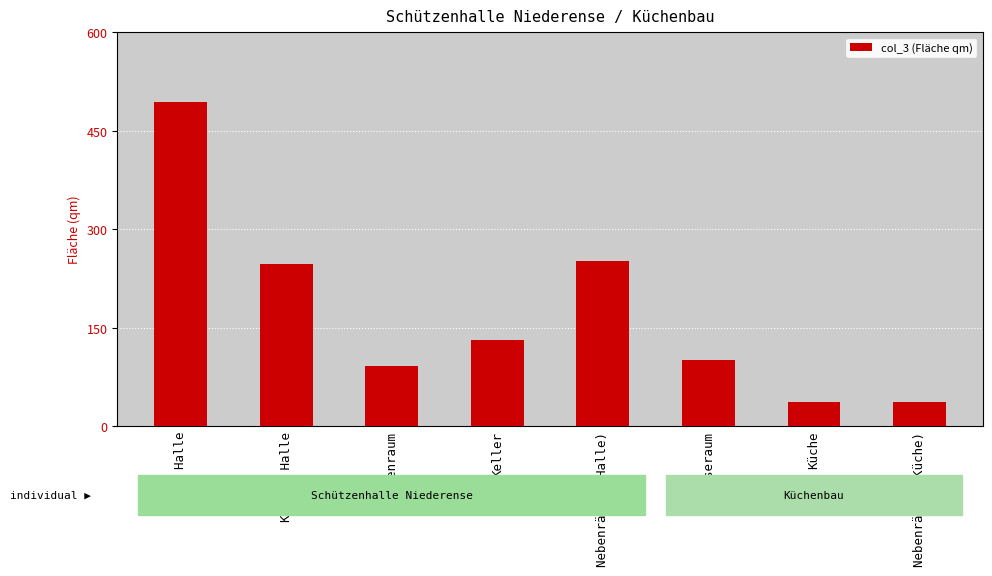

What is the label of the 3rd bar from the right?

Speiseraum